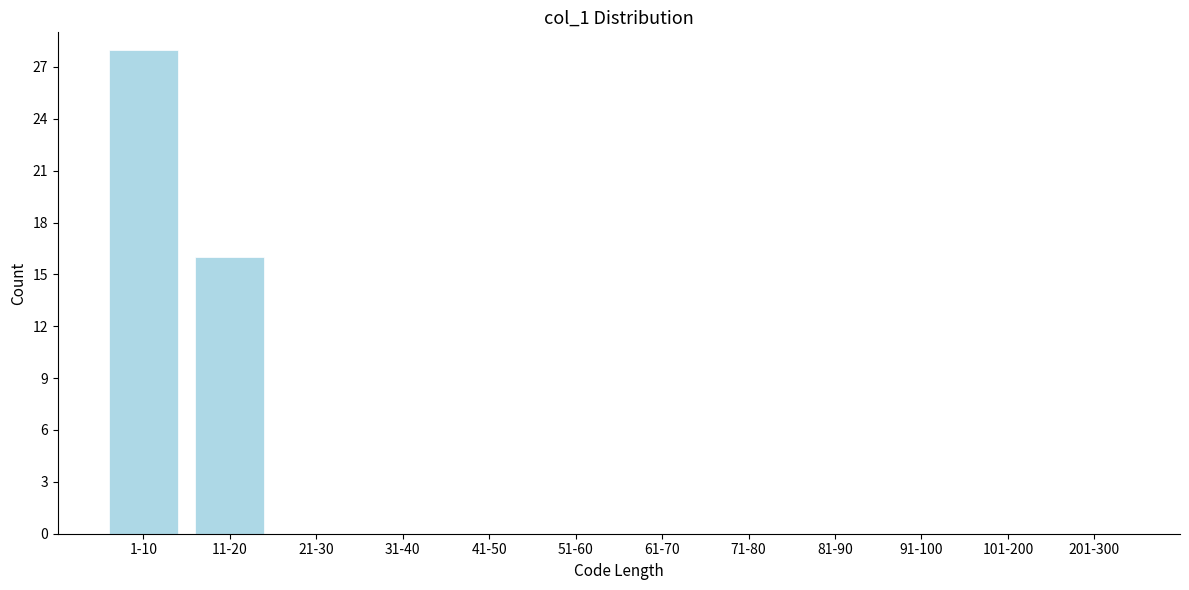

Reading left to right, transcribe all the data shown in this chart.

1-10=28	11-20=16	21-30=0	31-40=0	41-50=0	51-60=0	61-70=0	71-80=0	81-90=0	91-100=0	101-200=0	201-300=0